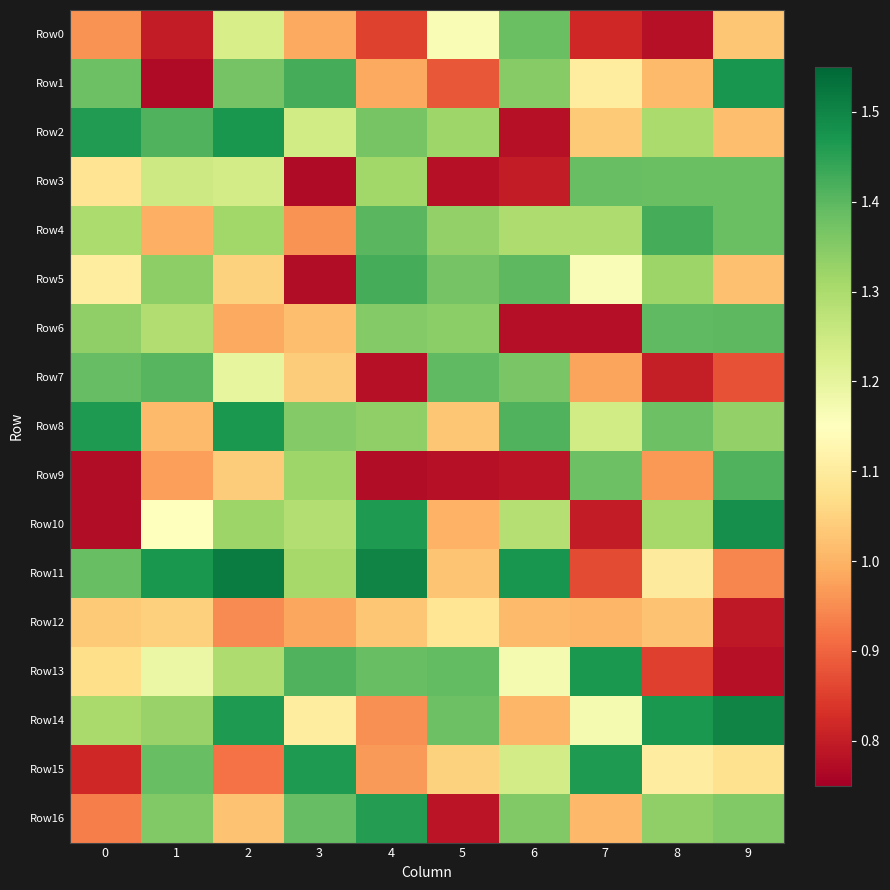

What is the difference between the highest and lowest values at 0?

0.7